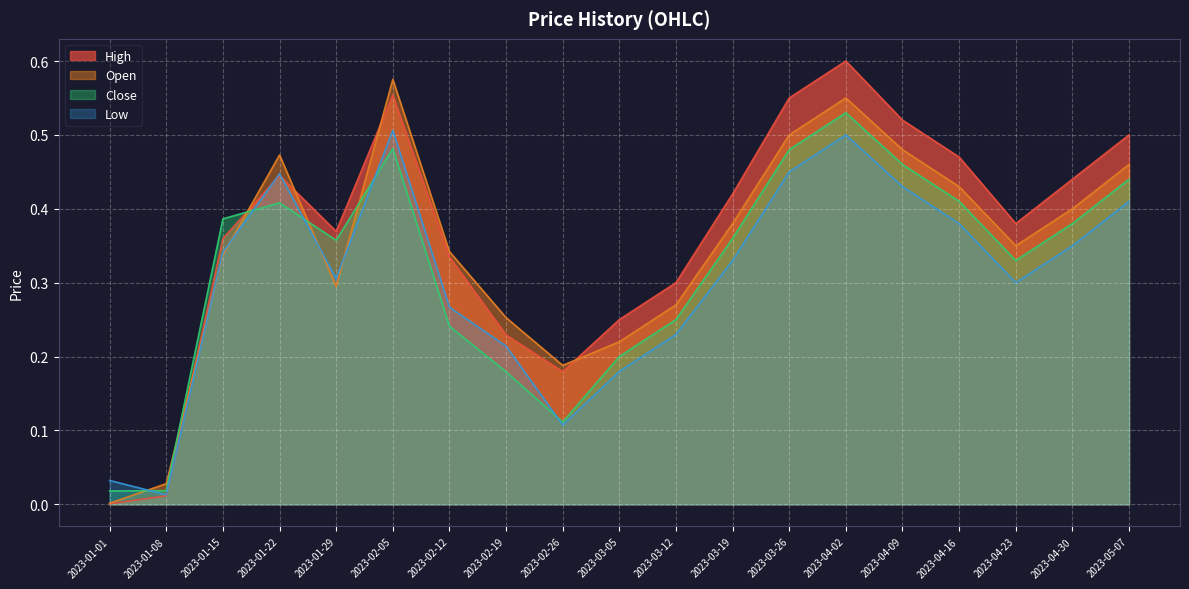

How many interior local peaks does the High series have?

3